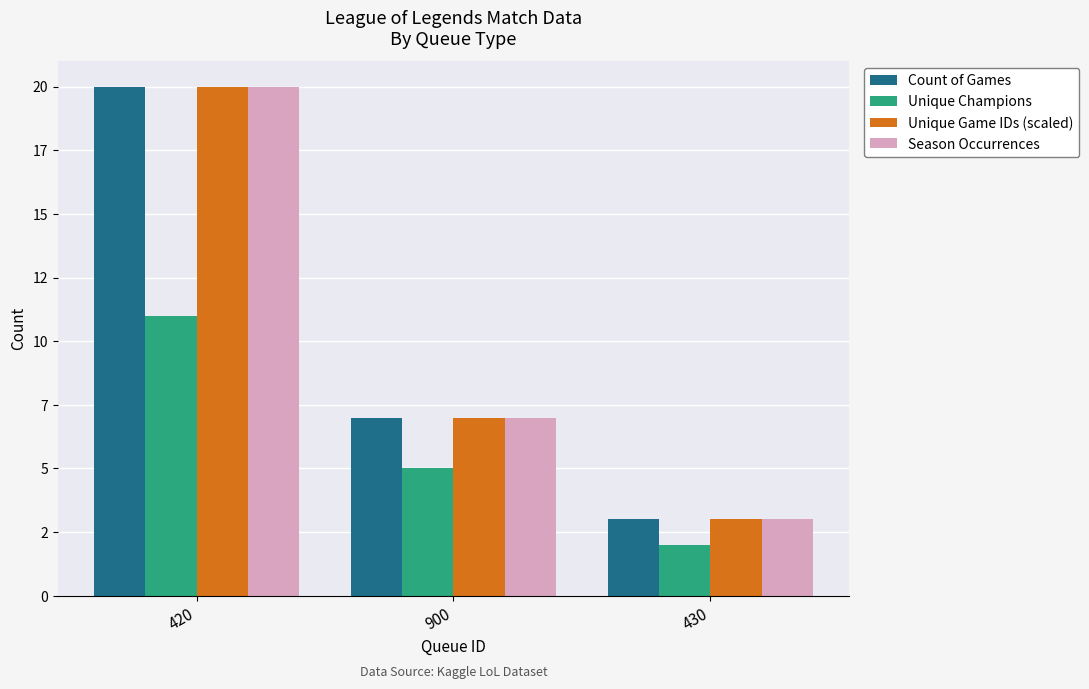

What are all the series names shown in the legend?

Count of Games, Unique Champions, Unique Game IDs (scaled), Season Occurrences